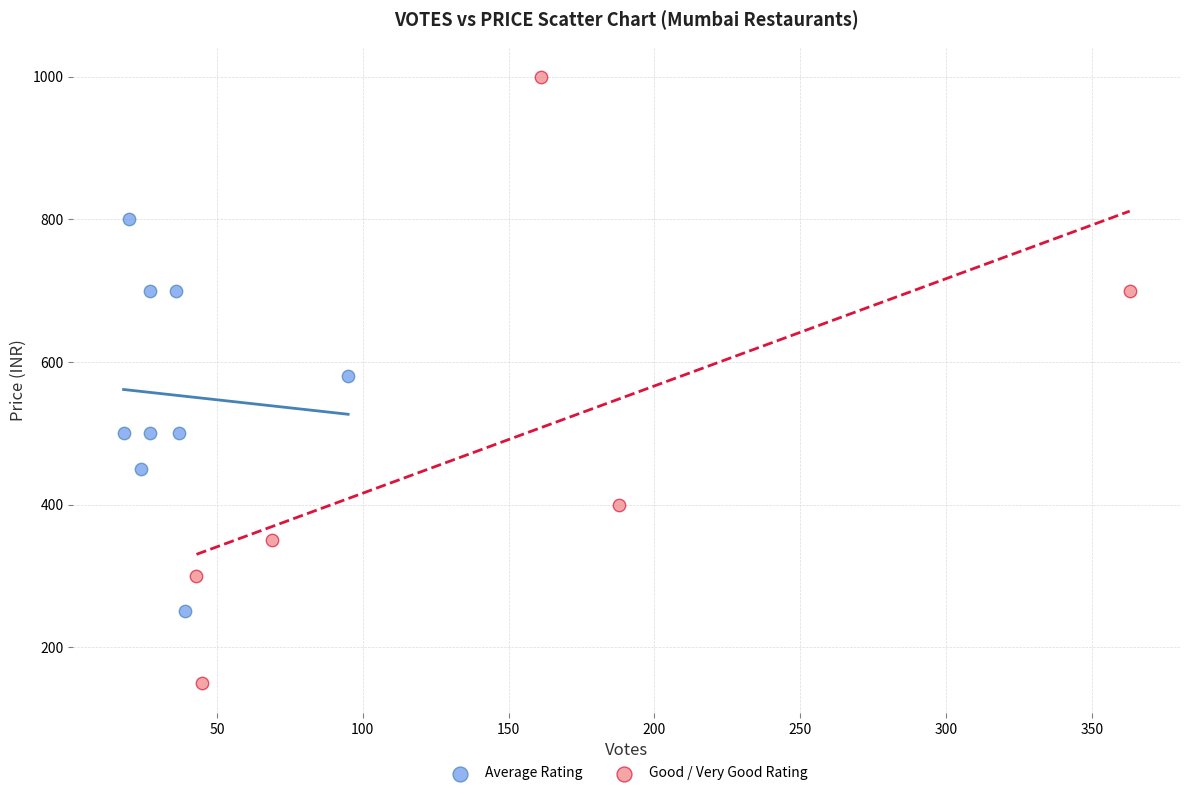

Which series contains the highest Y value?

Good / Very Good Rating